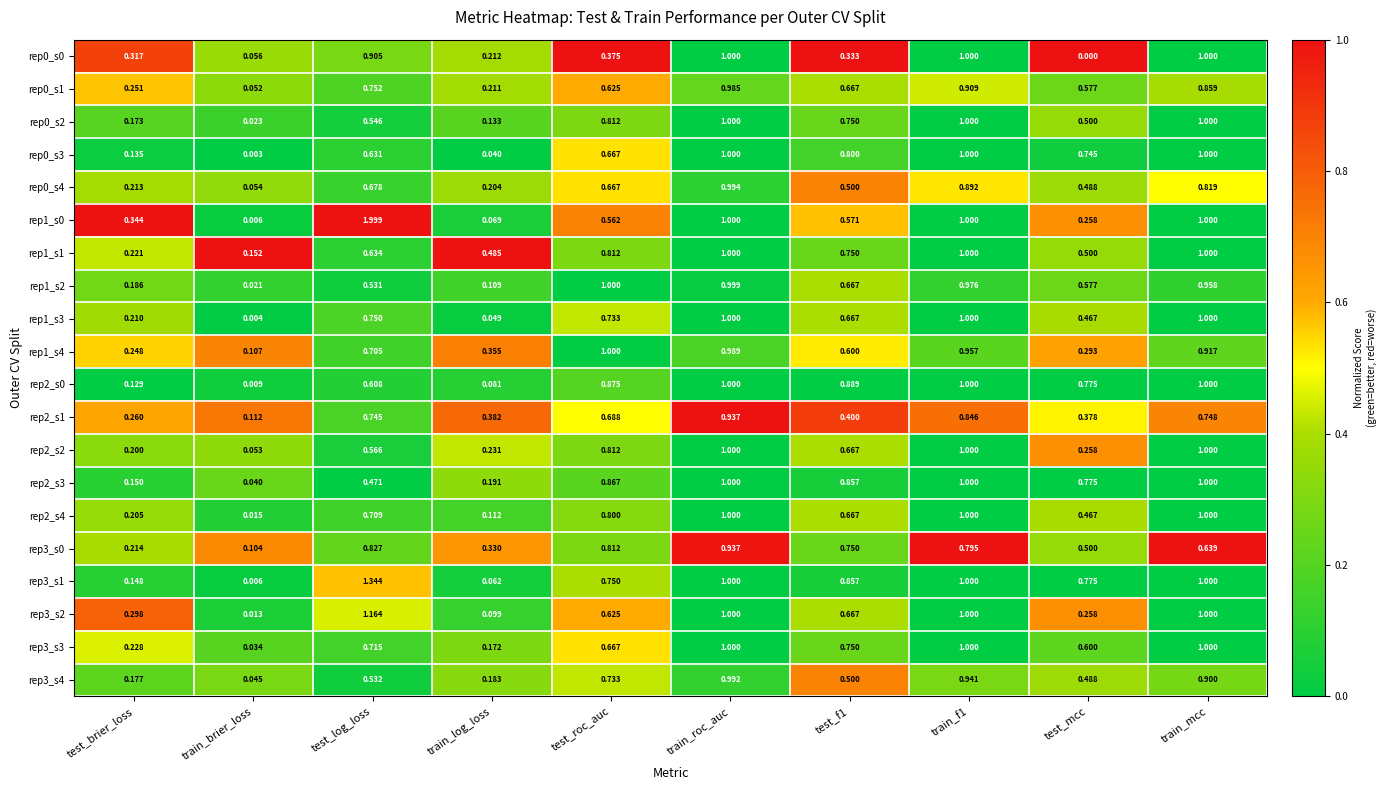

At which label is rep1_s3 closest to 0?

train_brier_loss